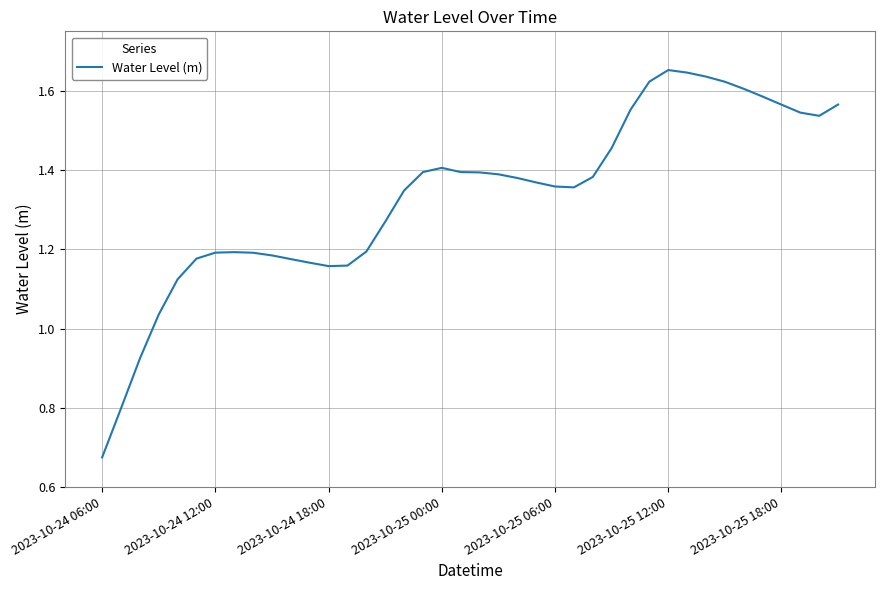

Reading left to right, transcribe all the data shown in this chart.

0.7	0.8	0.9	1.0	1.1	1.2	1.2	1.2	1.2	1.2	1.2	1.2	1.2	1.2	1.2	1.3	1.3	1.4	1.4	1.4	1.4	1.4	1.4	1.4	1.4	1.4	1.4	1.5	1.6	1.6	1.7	1.6	1.6	1.6	1.6	1.6	1.6	1.5	1.5	1.6